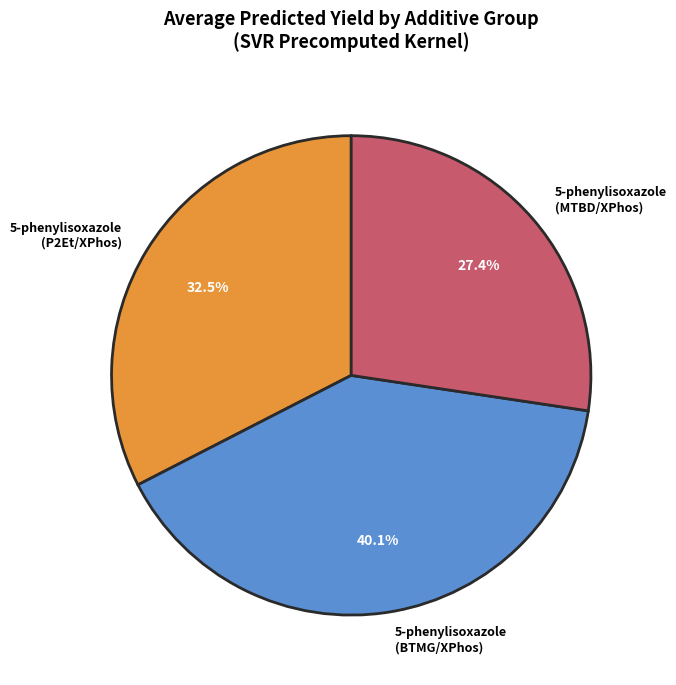

Do 5-phenylisoxazole (P2Et/XPhos) and 5-phenylisoxazole (MTBD/XPhos) together represent more than half of the pie?

Yes